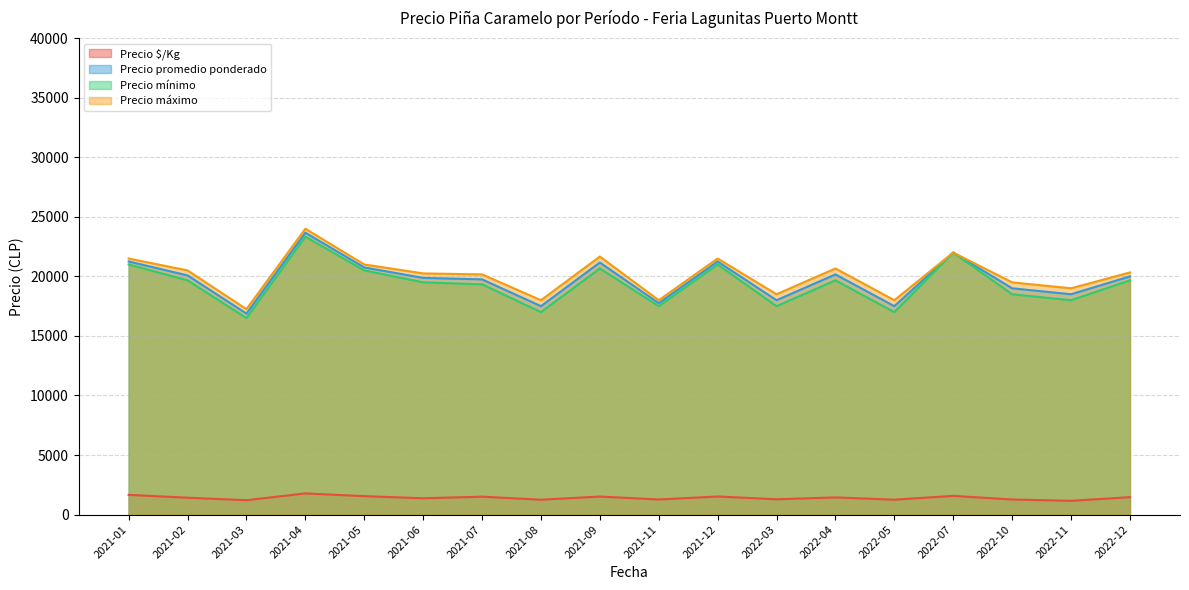

At which category does Precio promedio ponderado reach its first local peak?

2021-04